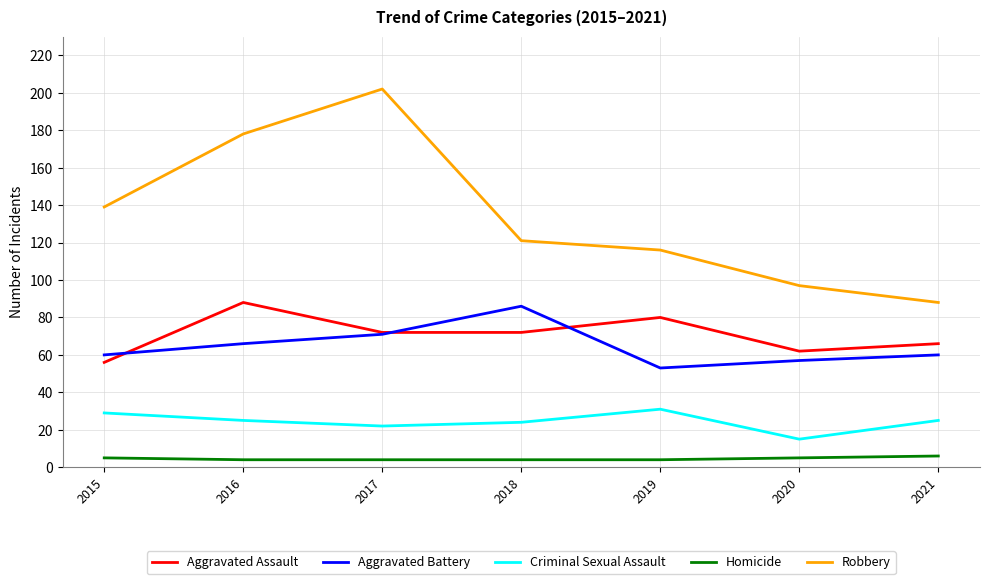

What value does the Robbery series have at 2015?

139